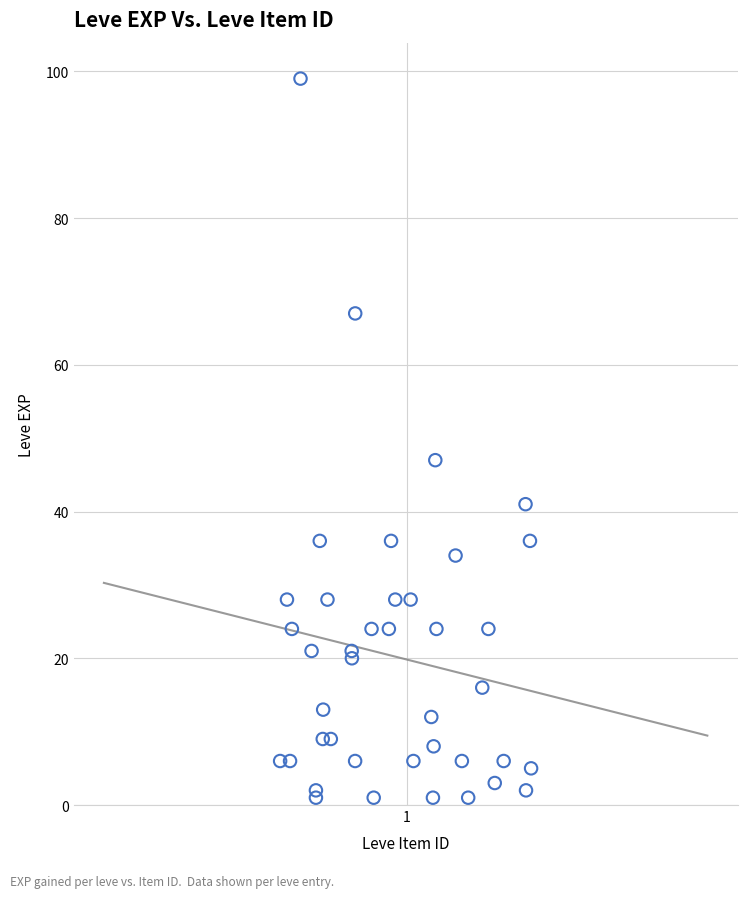

What Y value in the scatter plot is closest to 50?

47